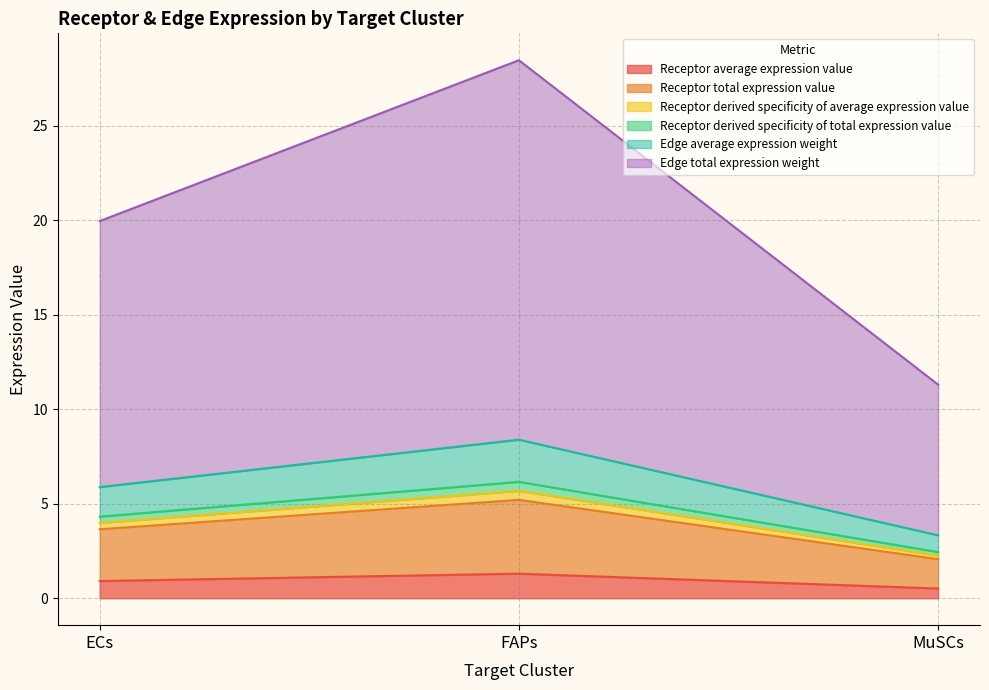

What are all the series names shown in the legend?

Receptor average expression value, Receptor total expression value, Receptor derived specificity of average expression value, Receptor derived specificity of total expression value, Edge average expression weight, Edge total expression weight